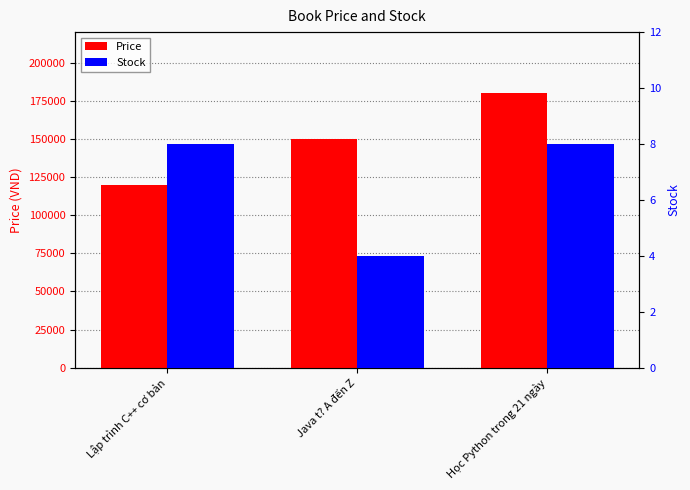

What is the approximate value of Price at Học Python trong 21 ngày?

180000